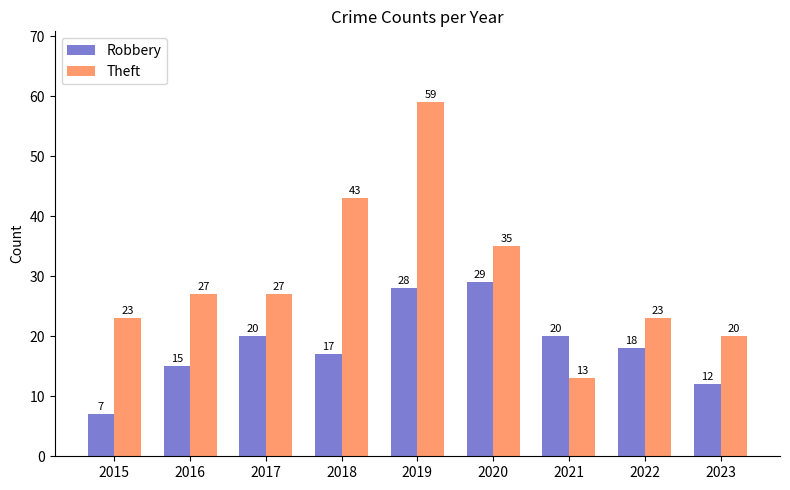

List the series in order of their peak value, highest first.

Theft, Robbery